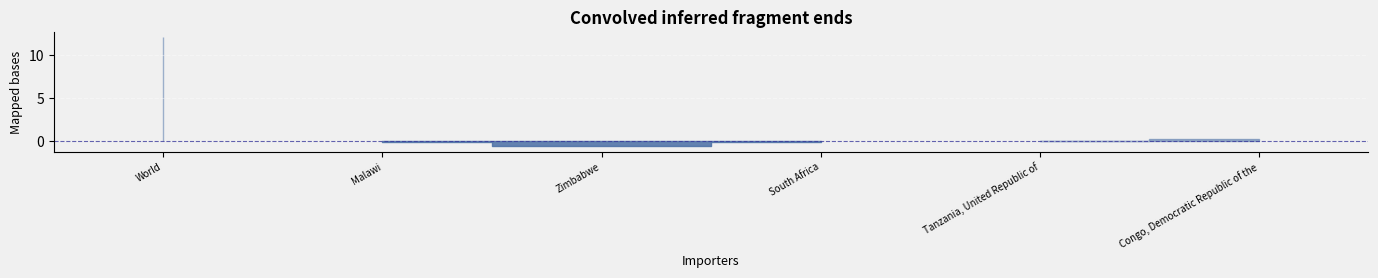

What position from the left is Congo, Democratic Republic of the?

6